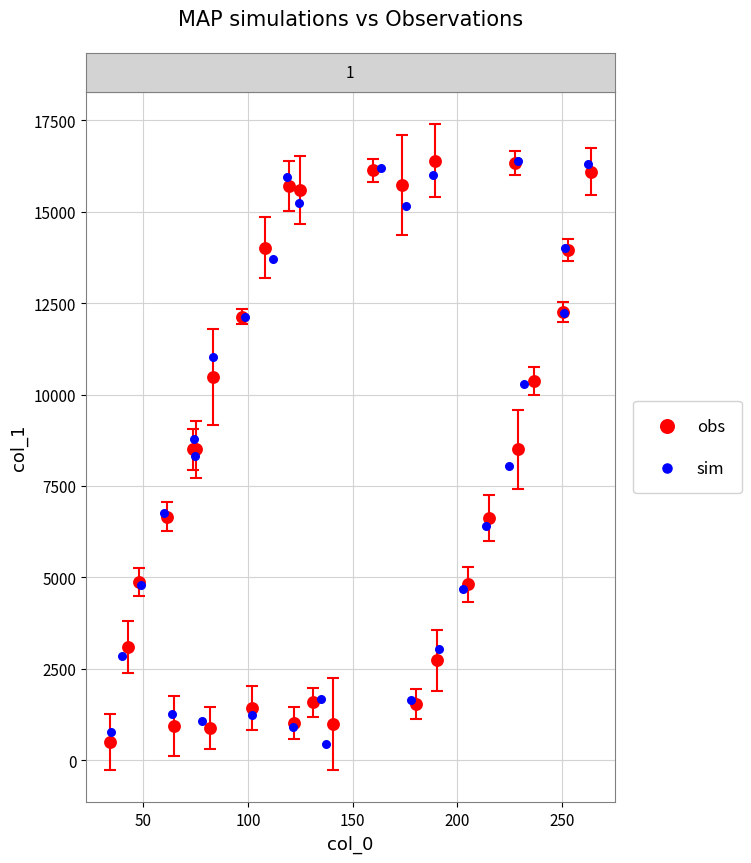

What are all the series names shown in the legend?

obs, sim